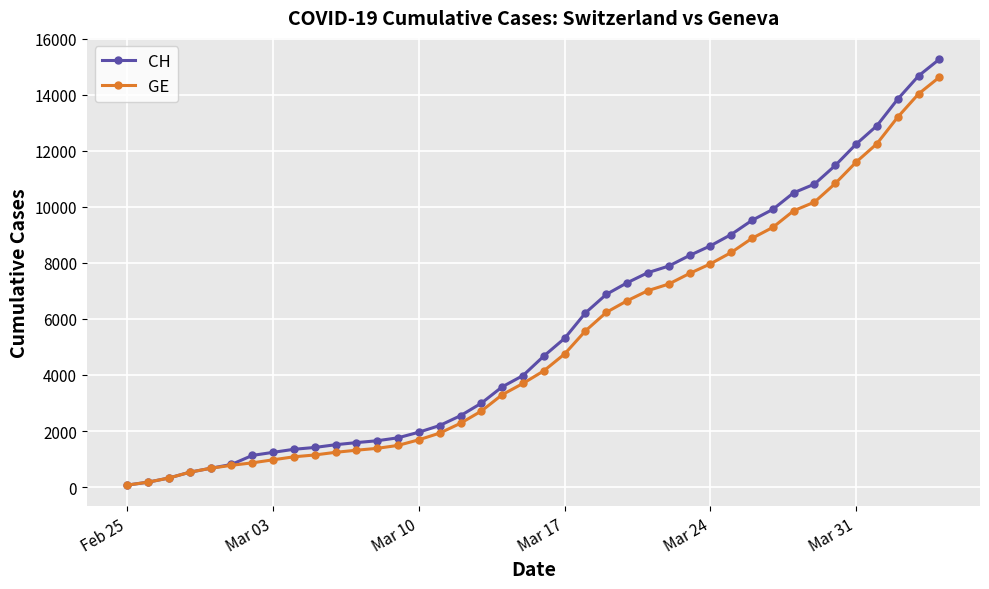

Rank the series by their maximum value, from lowest to highest.

GE, CH